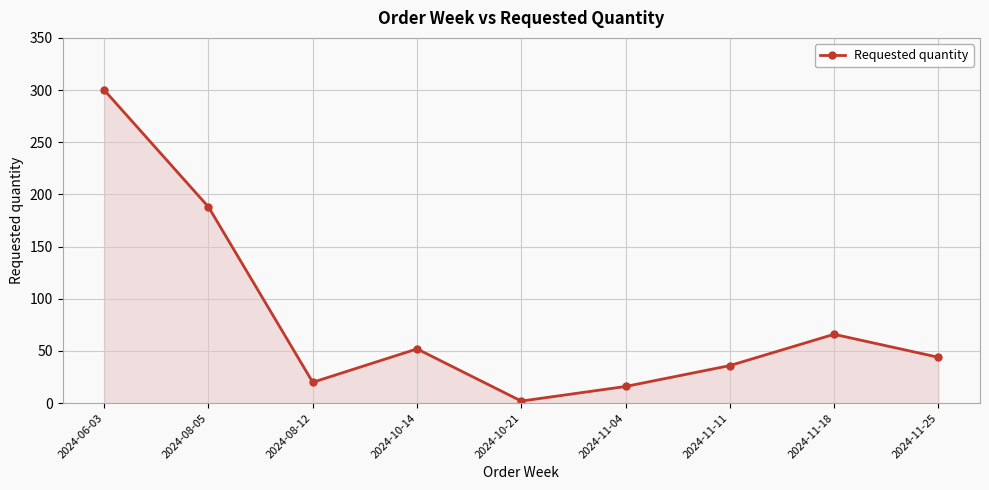

What is the sum of the values at 2024-08-12 and 2024-11-25?

64